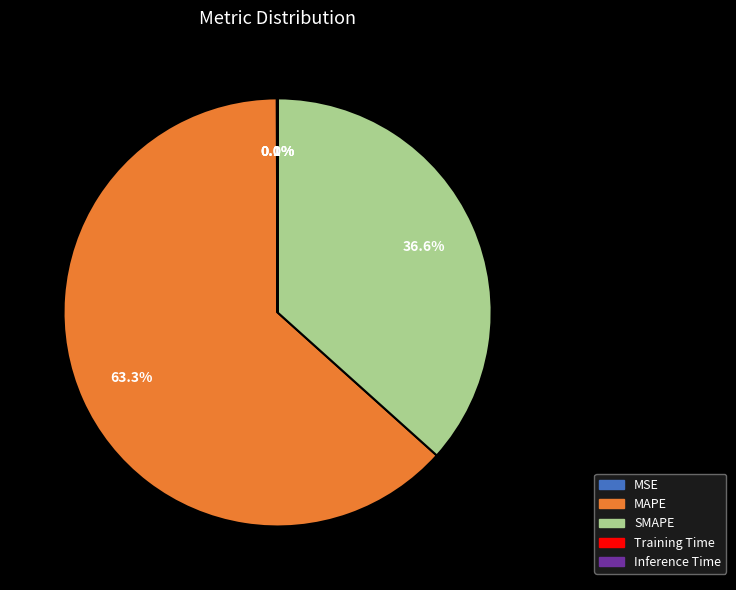

Is it true that SMAPE is 25% of the pie?

False